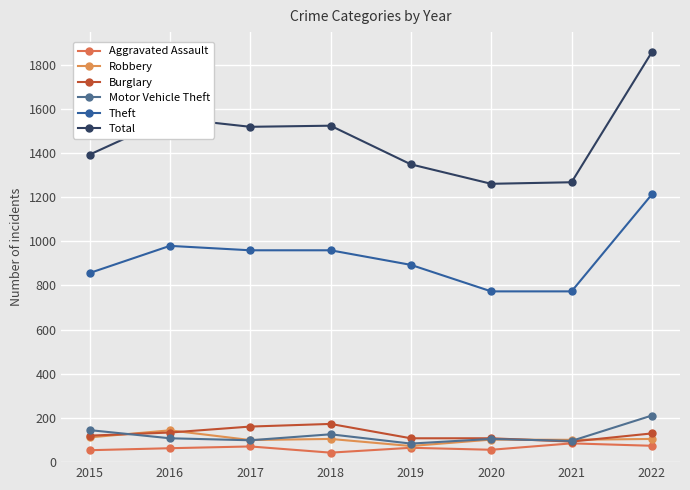

What is the value of the Aggravated Assault point at the 5th from the left?

65